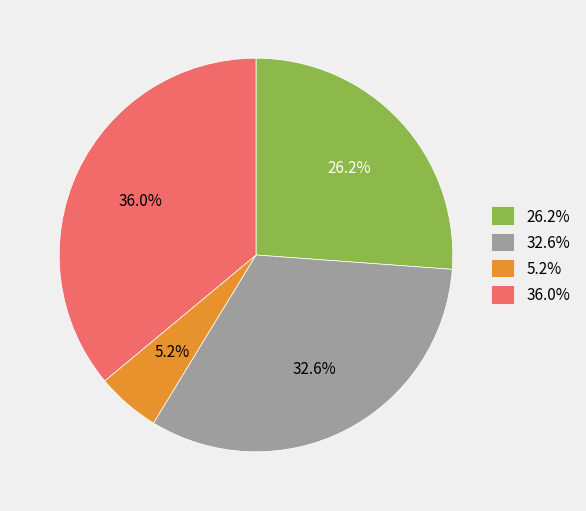

Count the number of slices in the pie.

4